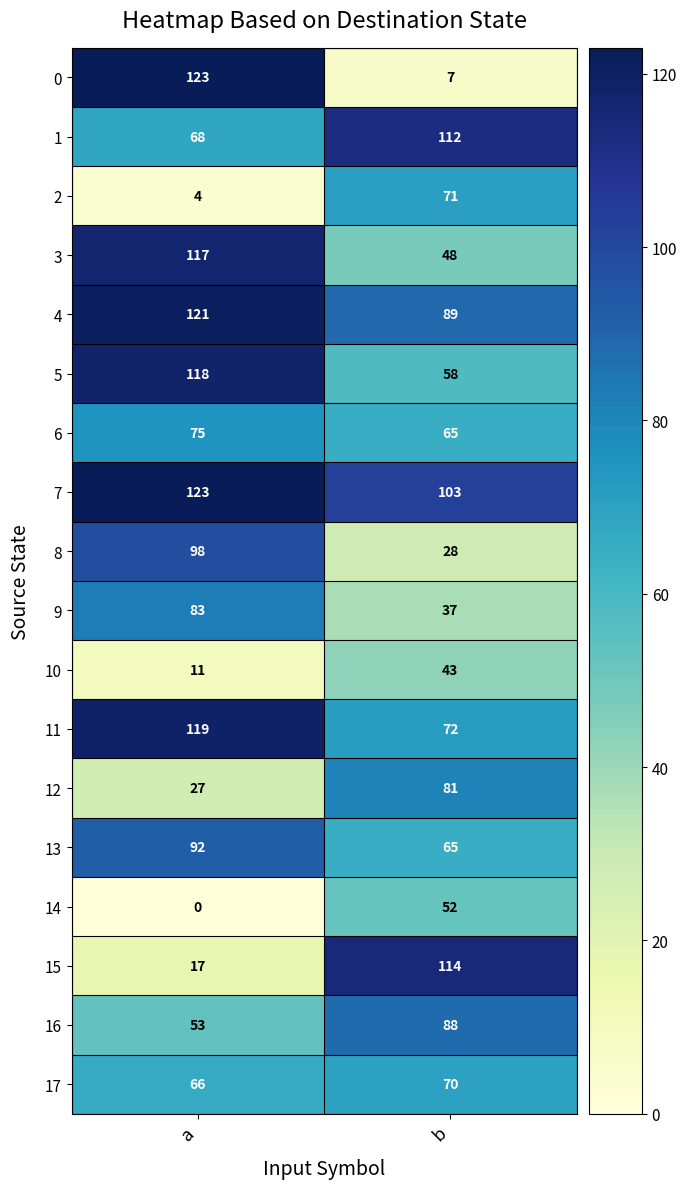

Which series has the largest range (max minus min)?

0